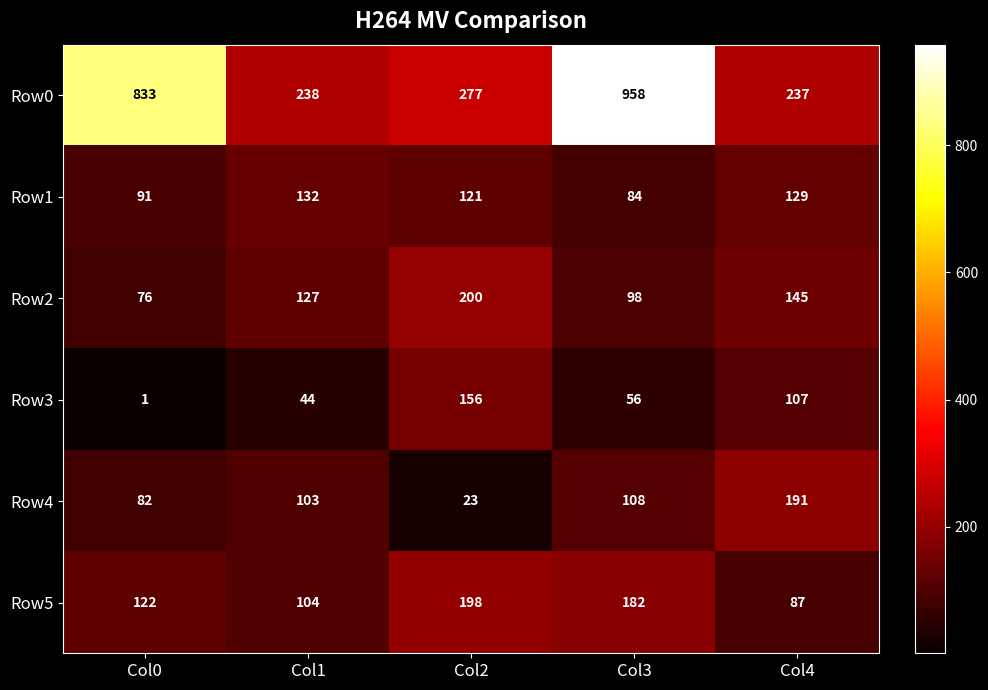

Which series has the largest total across all categories?

Row0